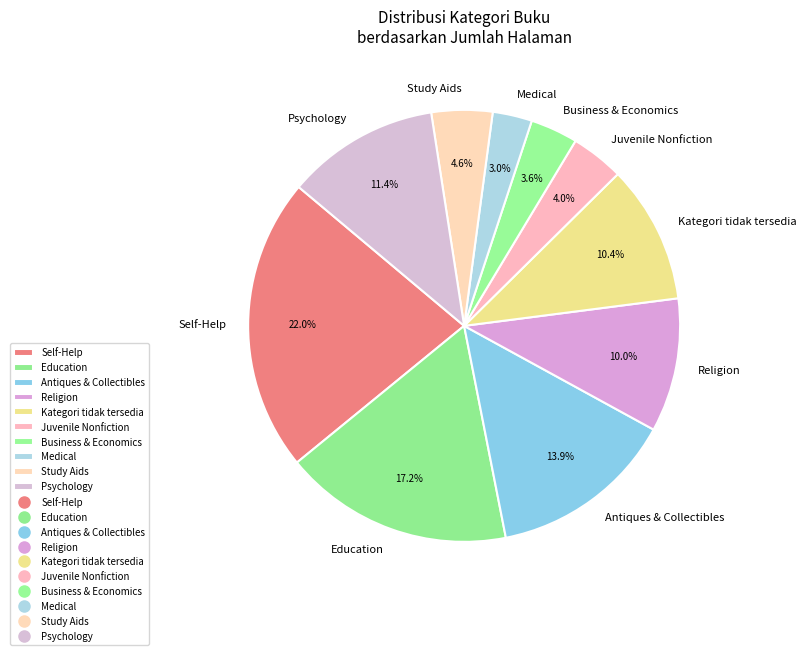

To the nearest percent, what is the difference between the Self-Help and Antiques & Collectibles slice percentages?

8%